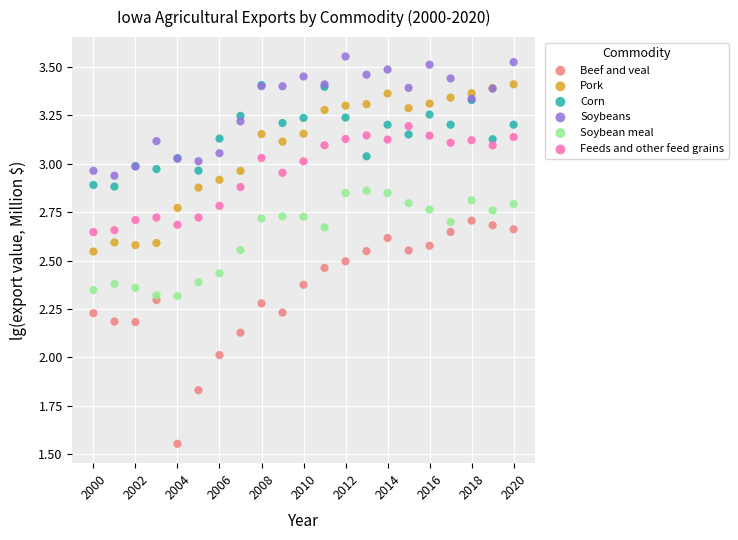

Which series contains the lowest Y value?

Beef and veal